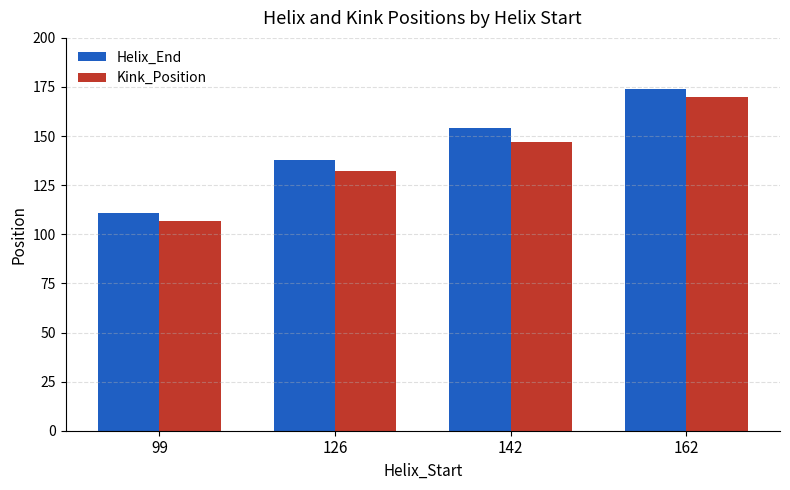

What is the difference between the maximum and second lowest values in the Kink_Position series?

38